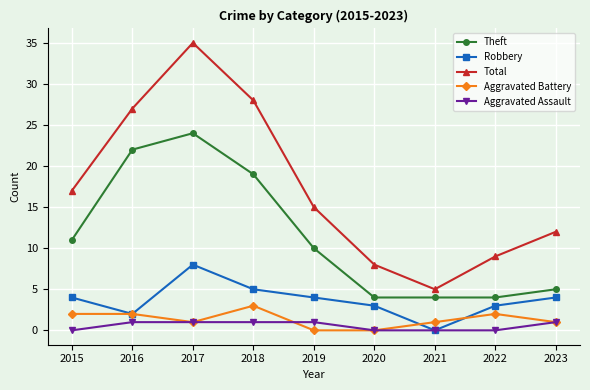

How many categories are shown in the chart?

9